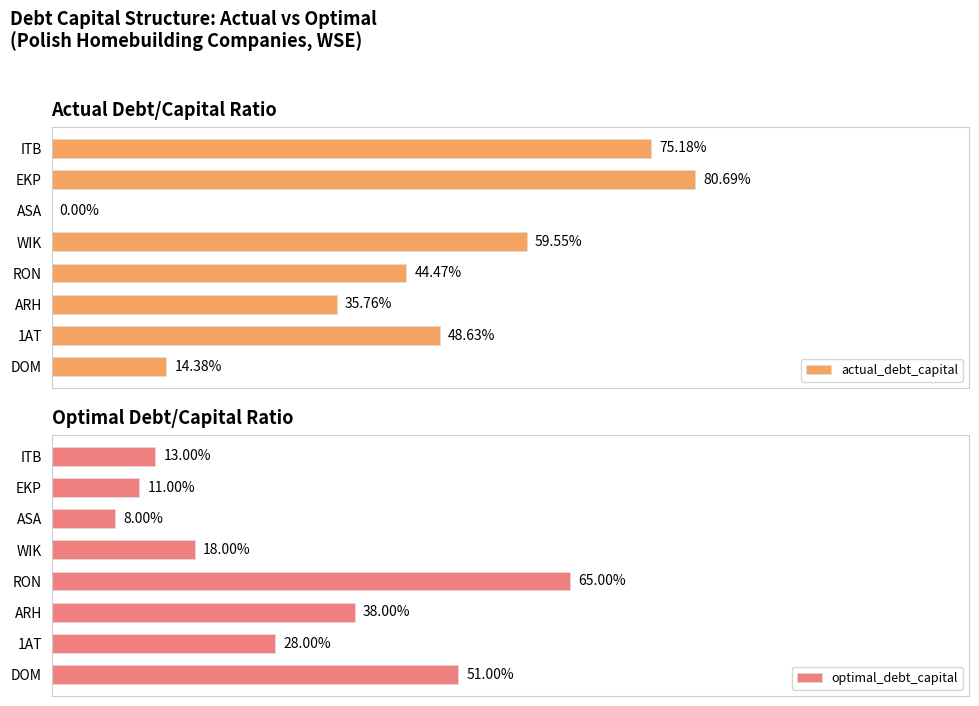

The value of optimal_debt_capital at ASA is 0.1. True or false?

True